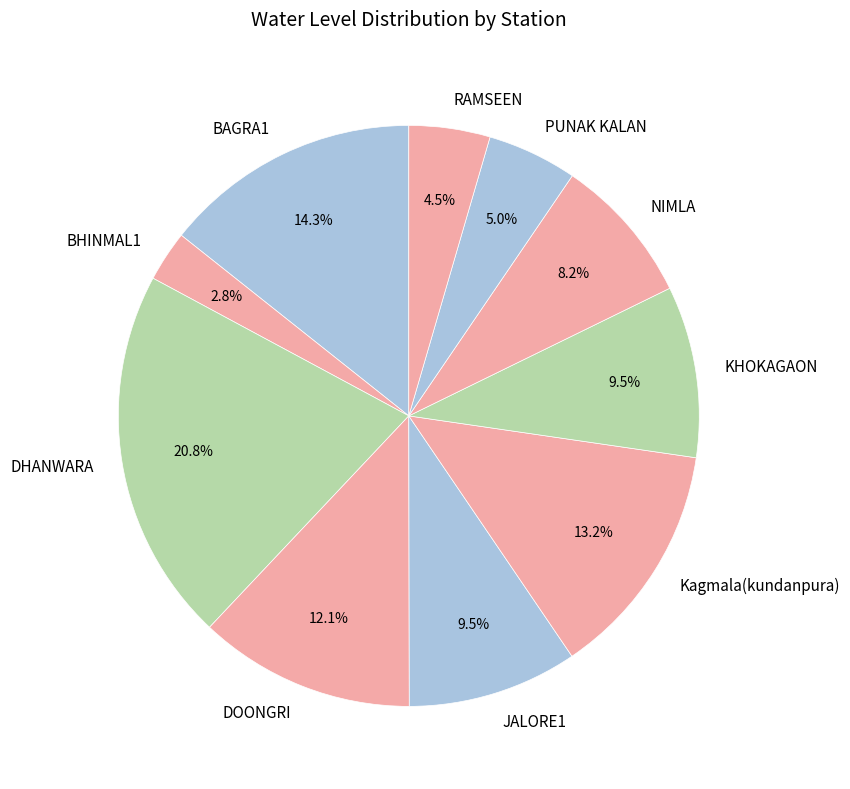

What percentage is the PUNAK KALAN slice, to the nearest percent?

5%